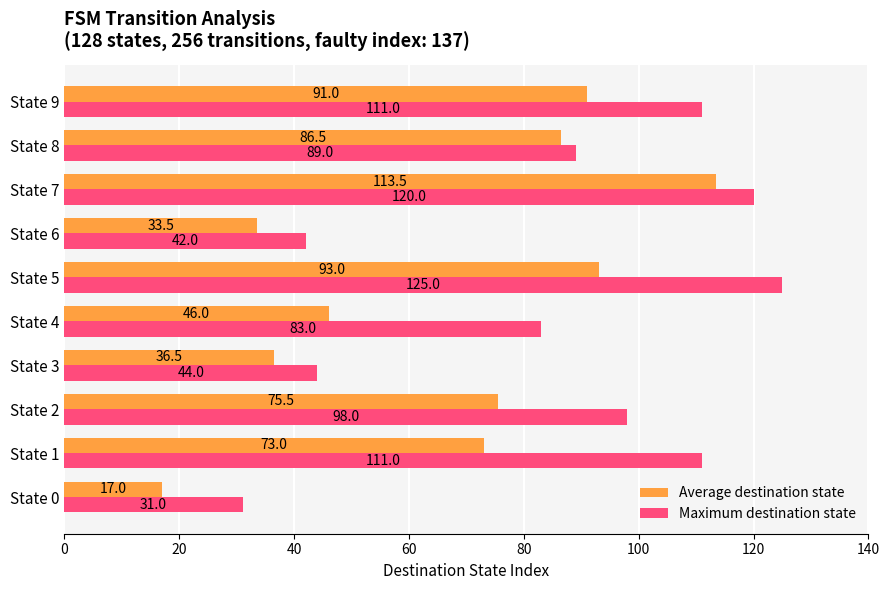

How many categories are shown in the chart?

10